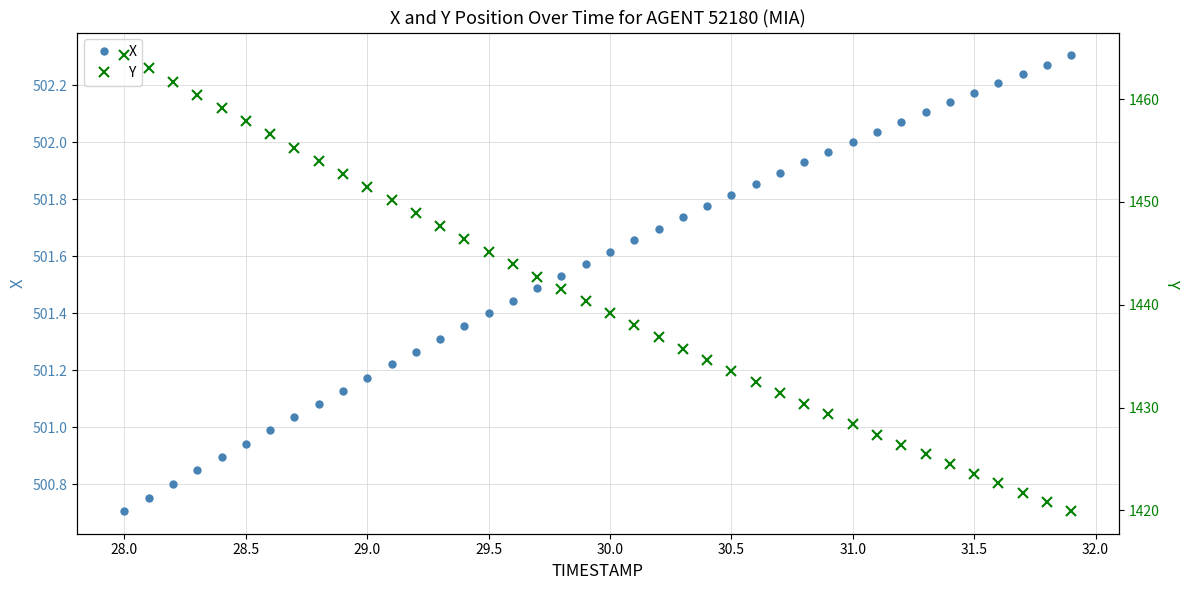

What is the highest value of the Y series?

1464.3